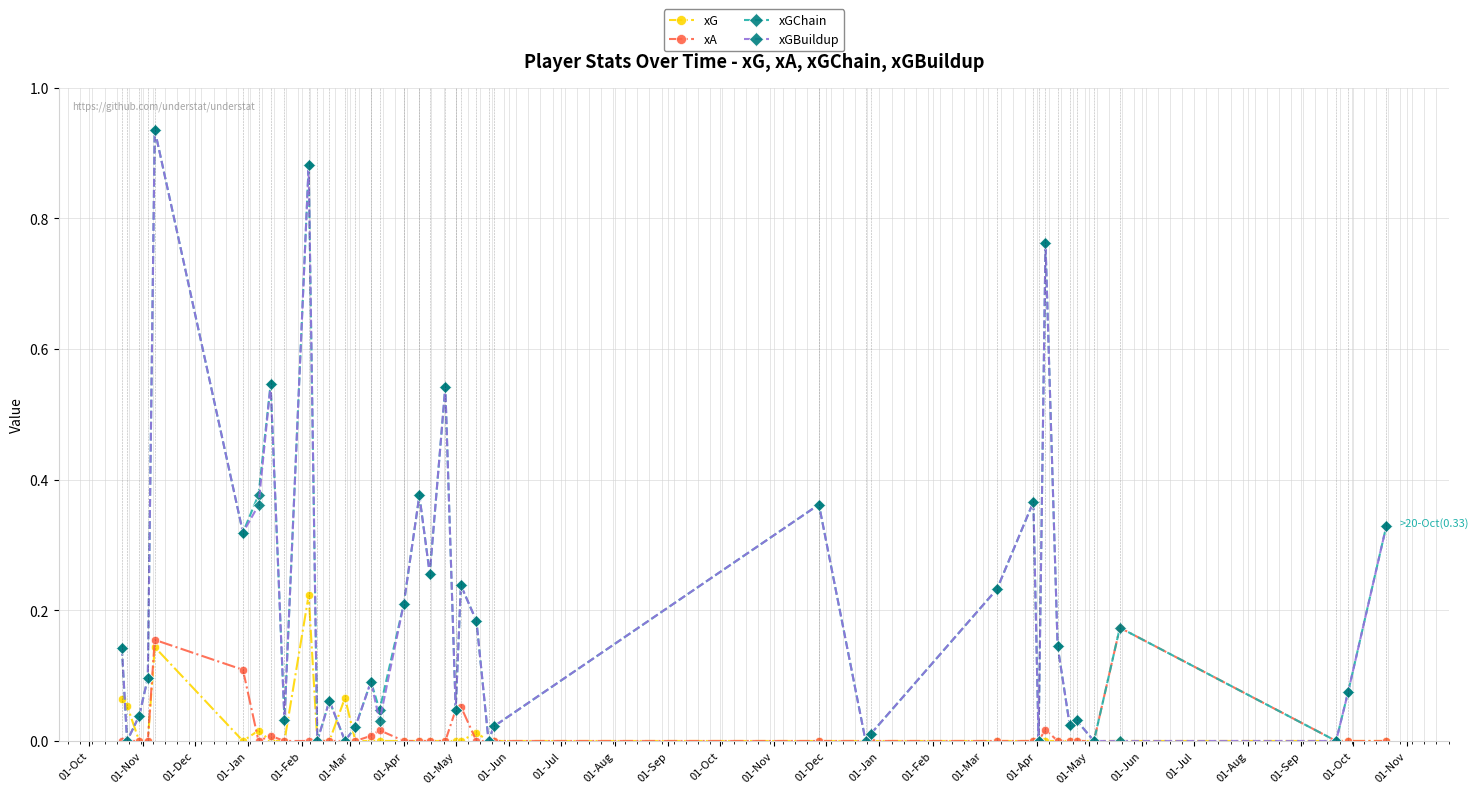

True or false: xGChain has more than 2 points higher than both neighbors.

True